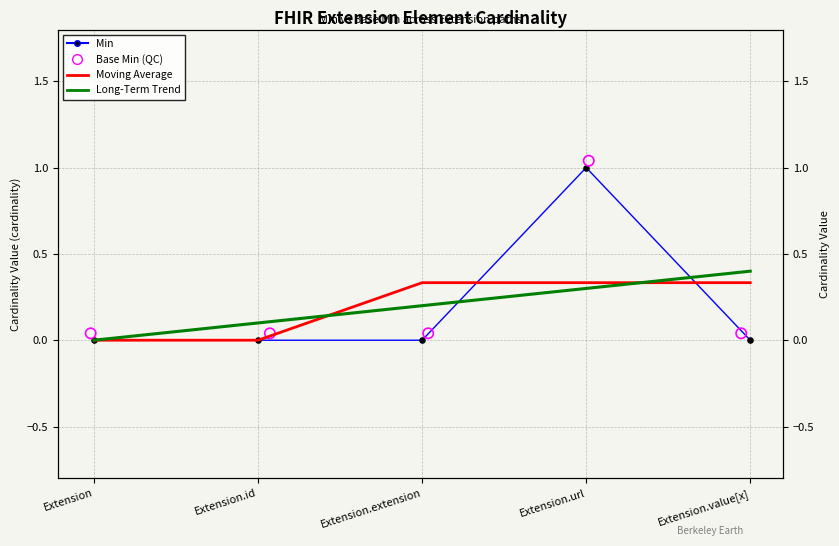

At how many categories does at least one series exceed 0?

5